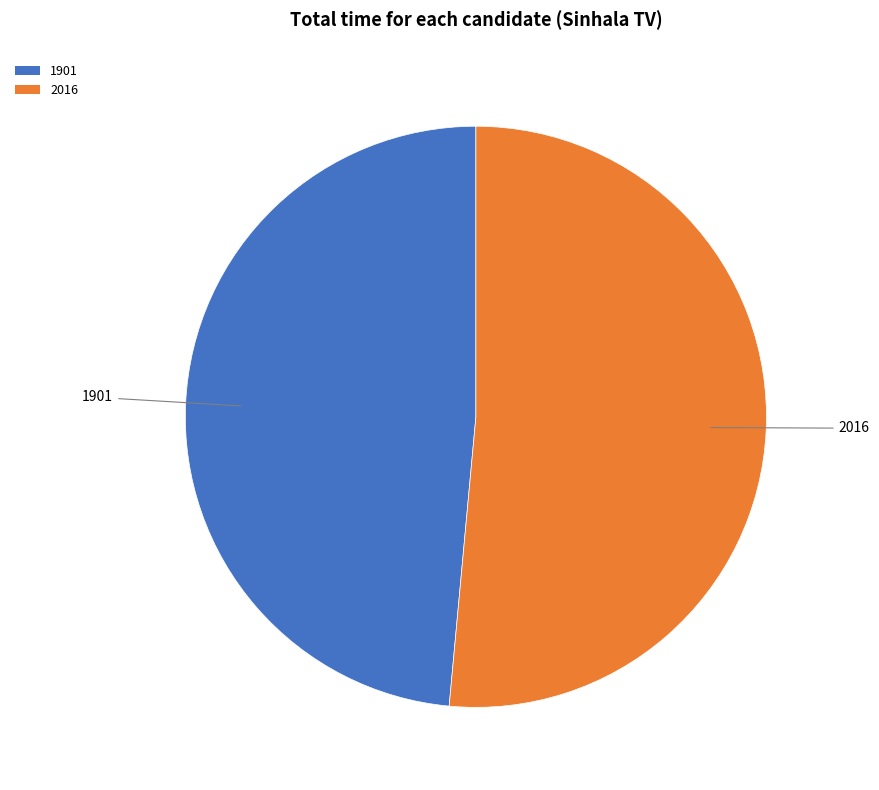

Rank the categories by value from highest to lowest.

2016, 1901